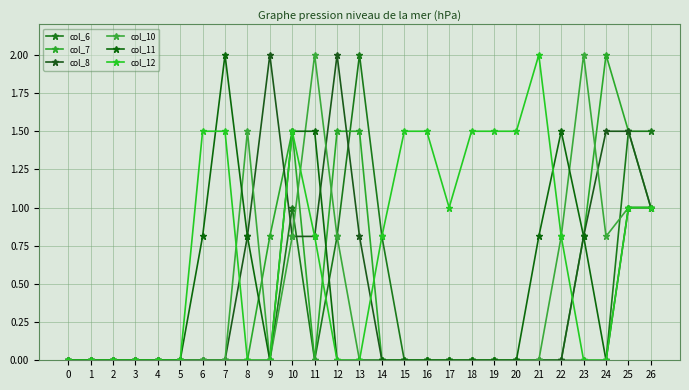

What are all the series names shown in the legend?

col_6, col_7, col_8, col_10, col_11, col_12